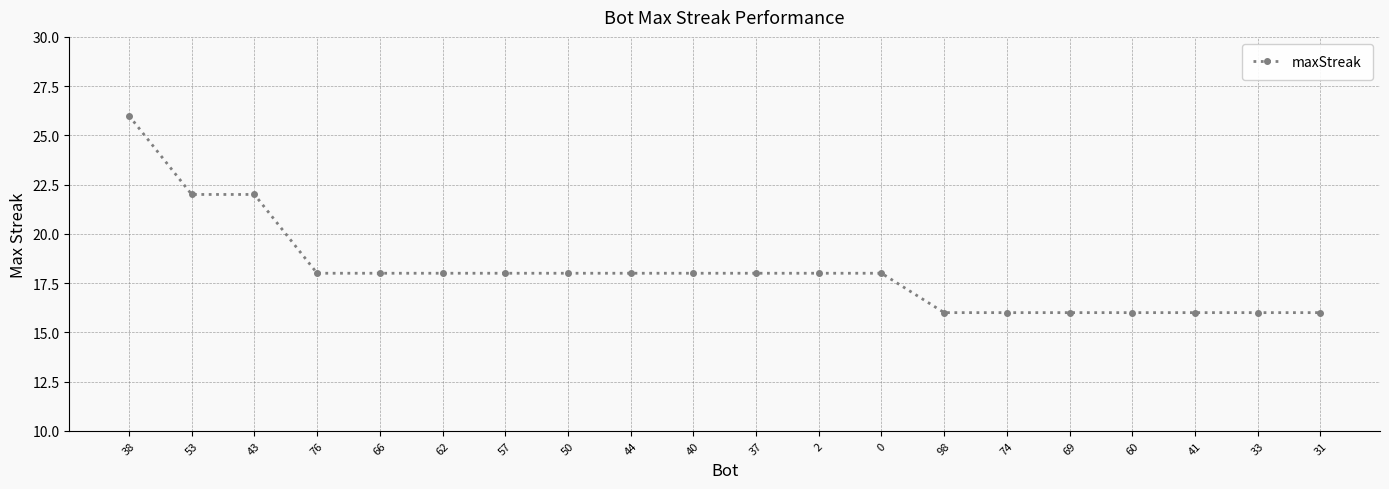

What is the value of the 14th point from the left?

16